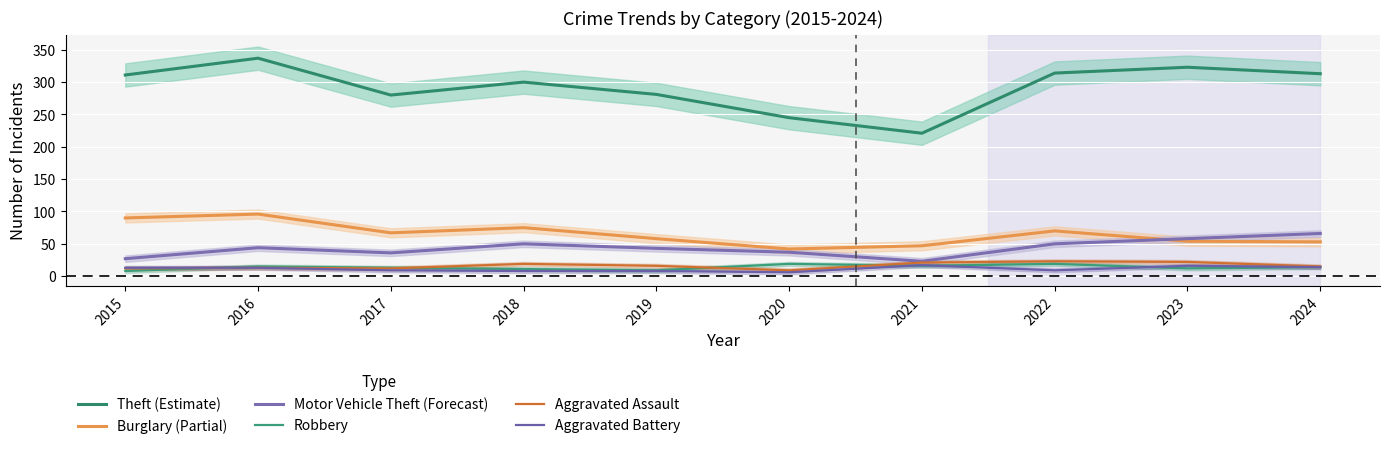

True or false: Theft (Estimate) has a value of 504 at 2018.

False